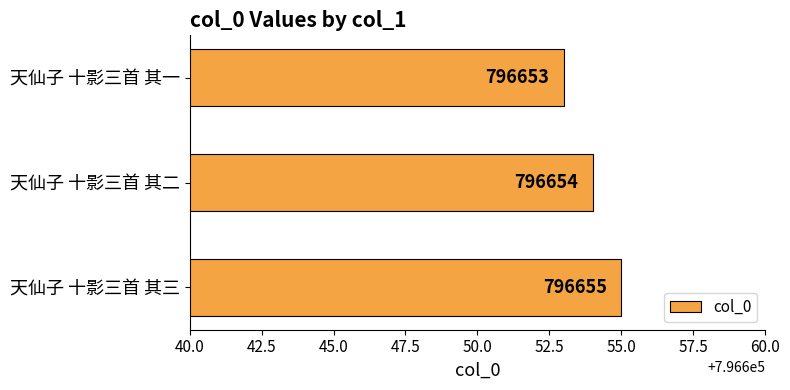

What is the ratio of the value at 天仙子 十影三首 其一 to the value at 天仙子 十影三首 其二?

1.0